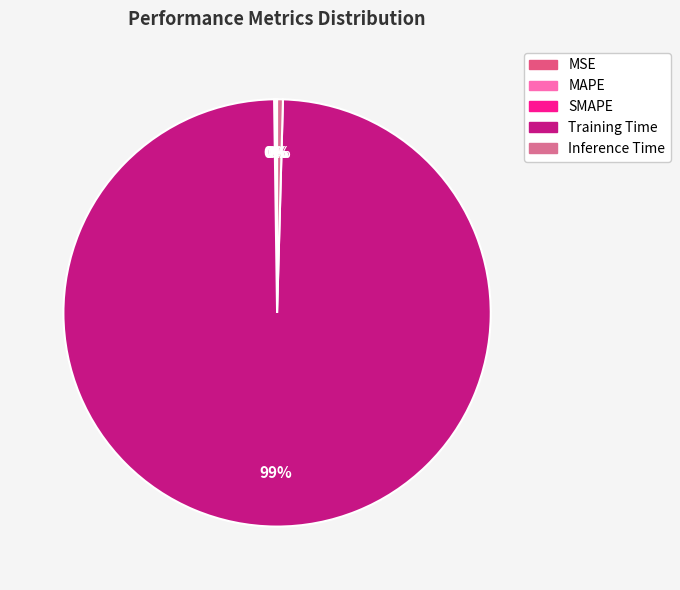

Which slice is the largest?

Training Time